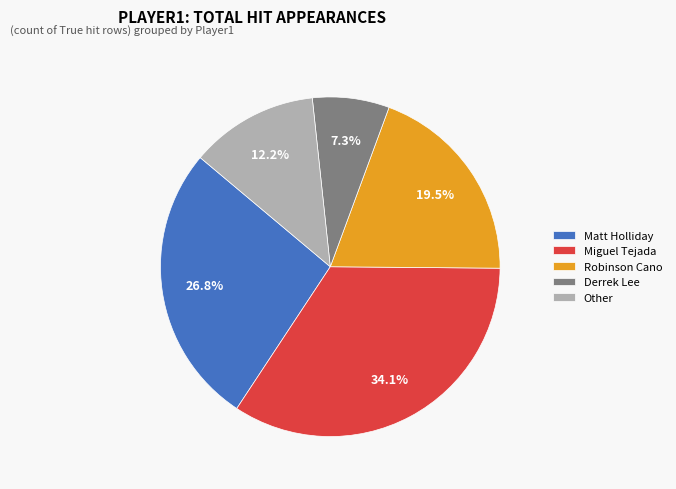

To the nearest percent, what portion does Derrek Lee represent?

7%